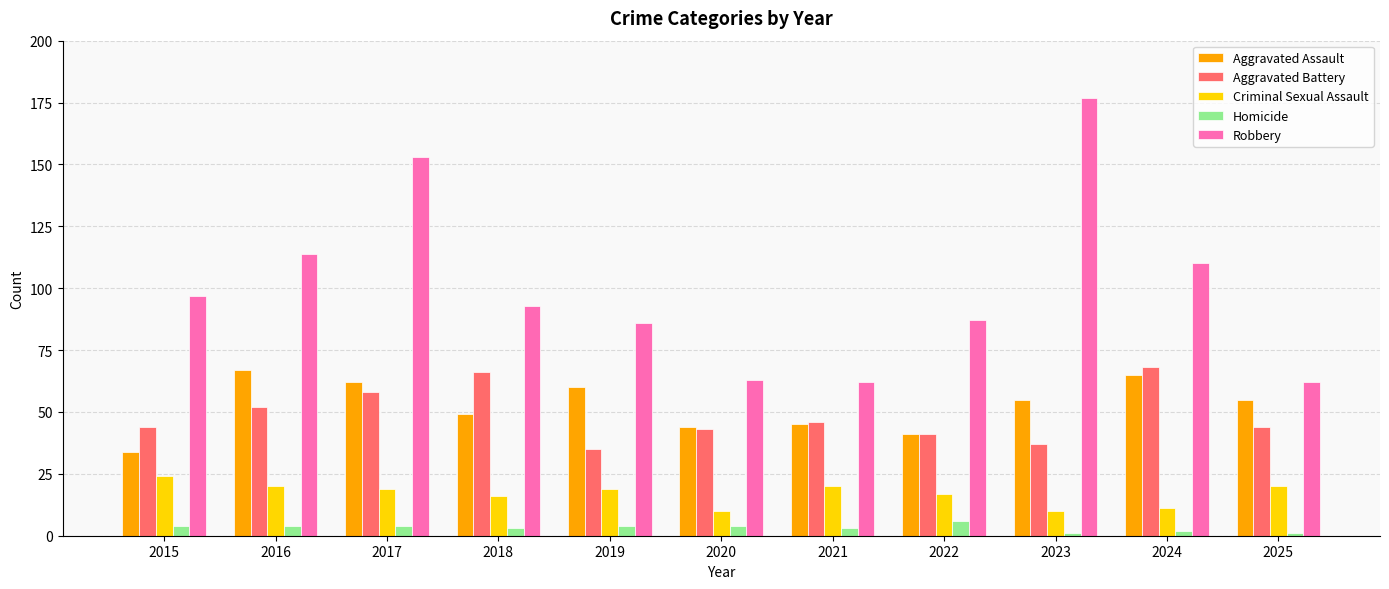

At which category does the chart reach its peak across all series?

2023